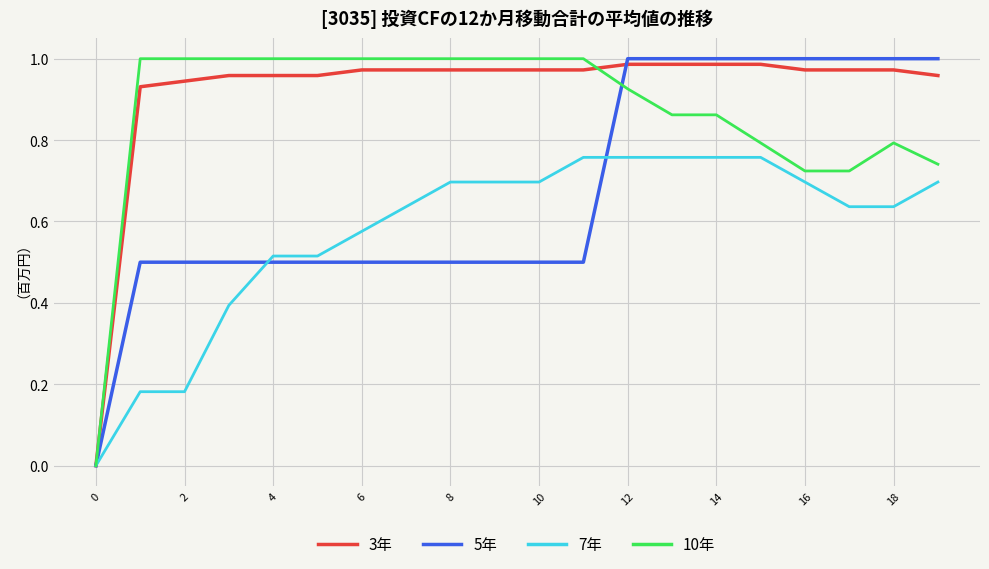

Which series has the largest total across all categories?

3年